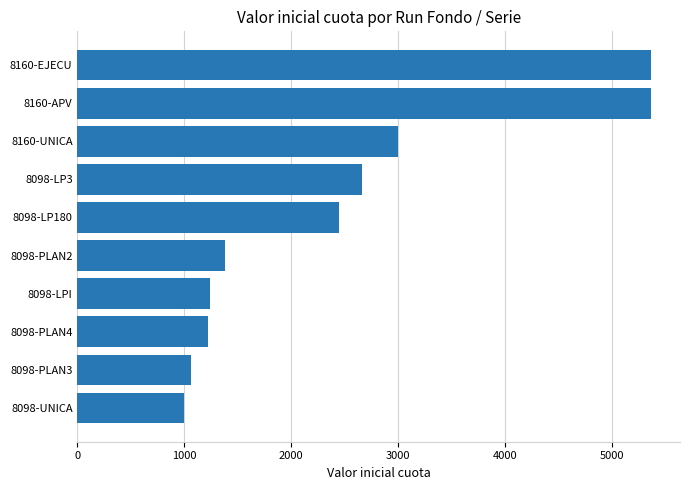

Are the bars grouped side by side (vs. stacked)?

No